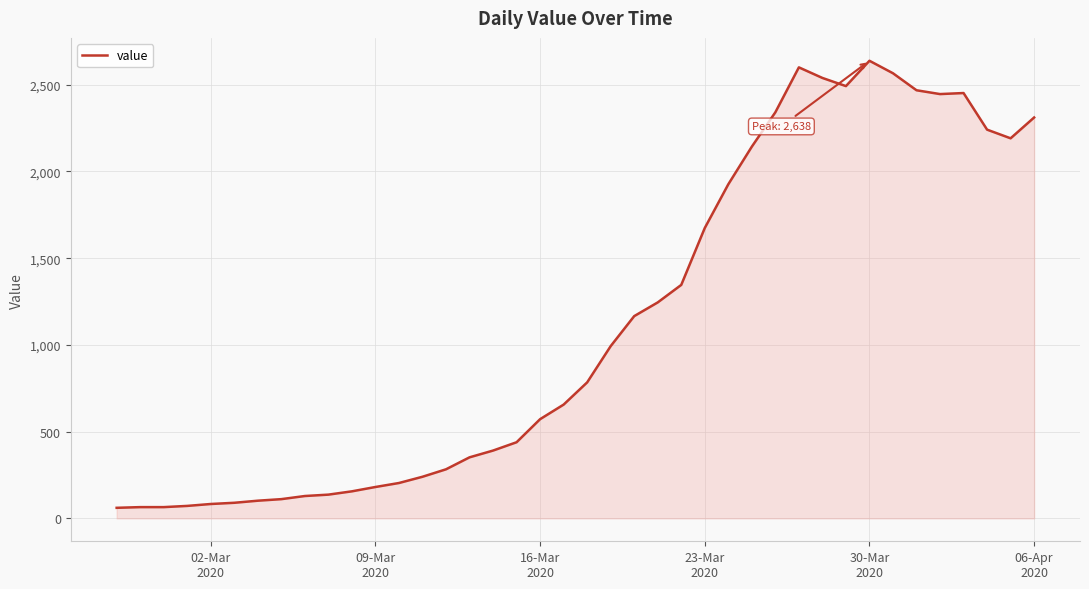

What is the smallest value displayed?

61